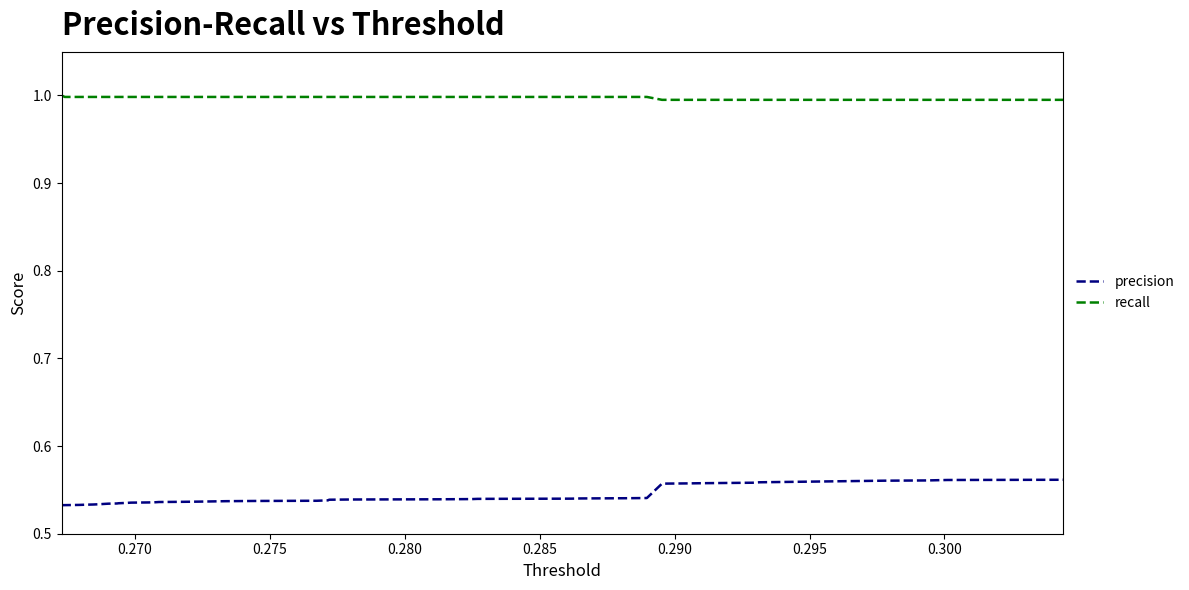

Which series has the largest total across all categories?

recall